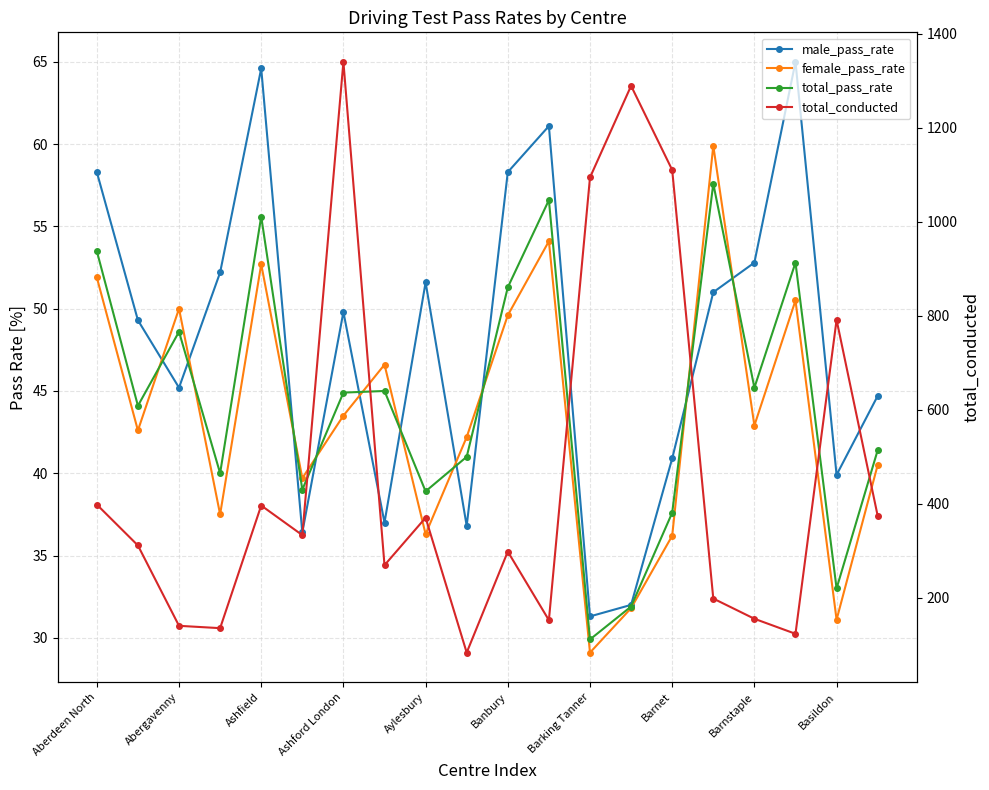

The total_conducted series shows 127.7 at 19. True or false?

False